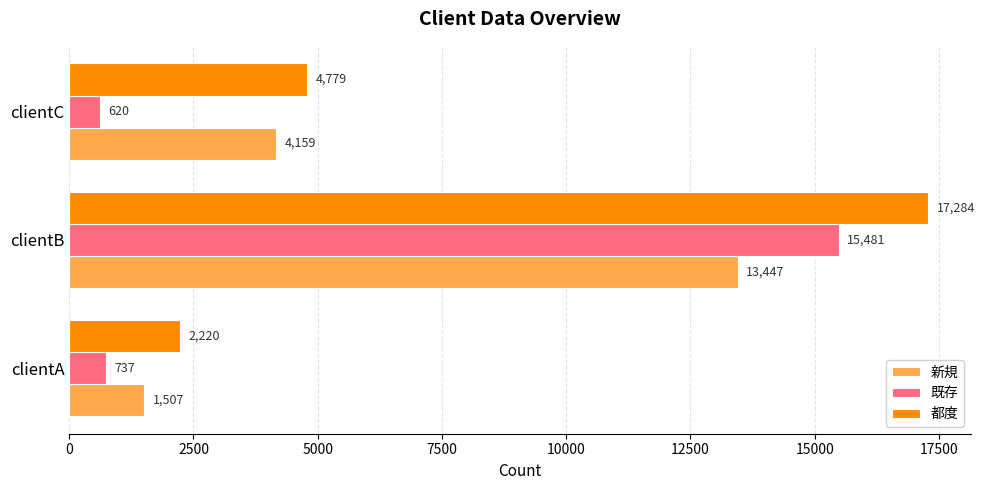

What is the approximate value of 新規 at clientB?

13447